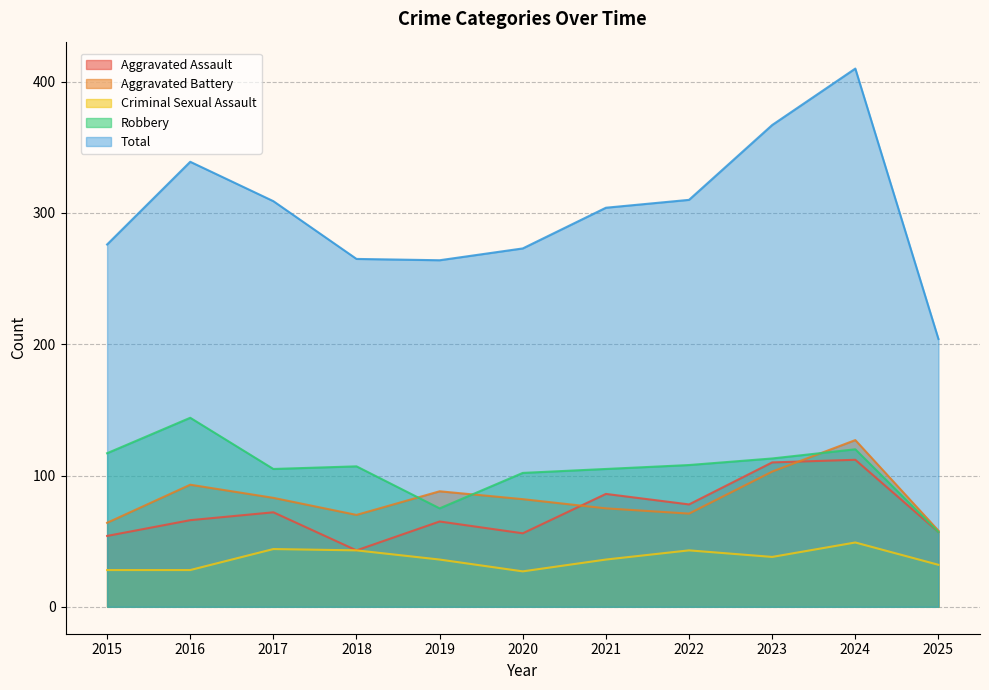

What is the value of the Aggravated Assault point at the 1st from the left?

54